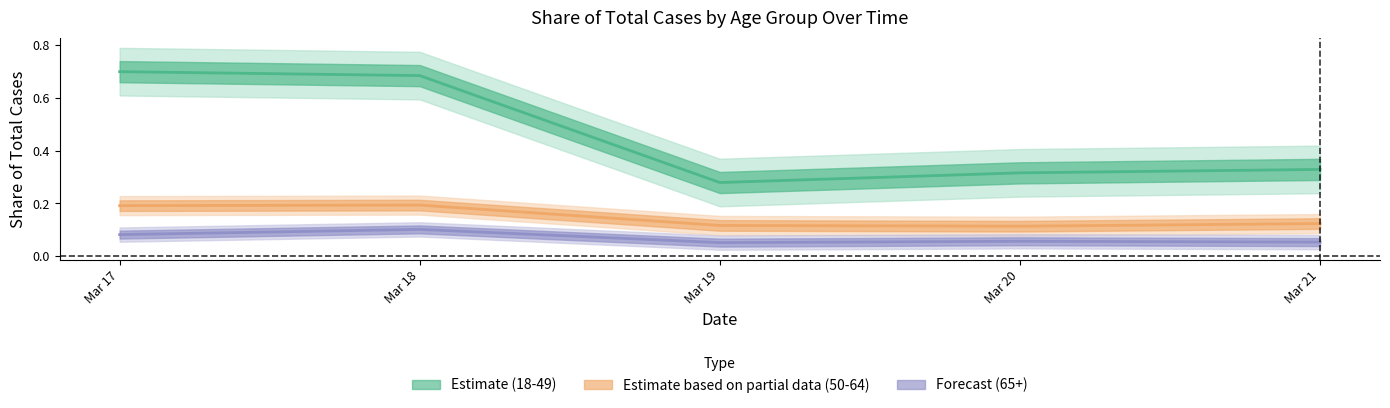

What is the greatest value displayed?

0.7